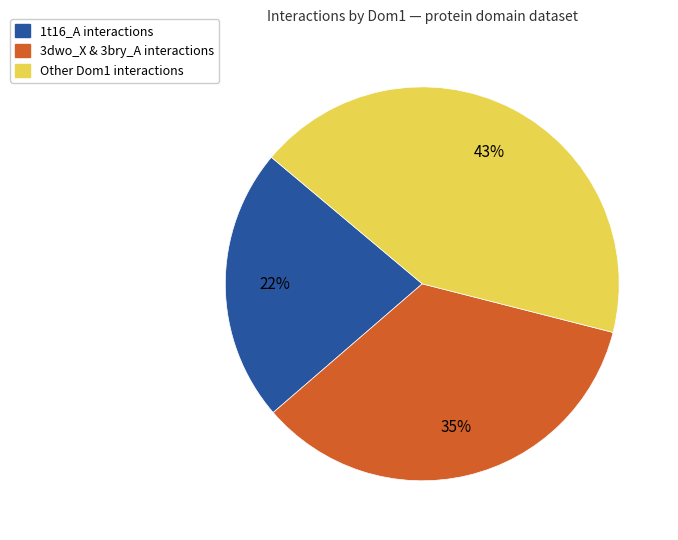

Is there any slice that represents more than half of the pie?

No